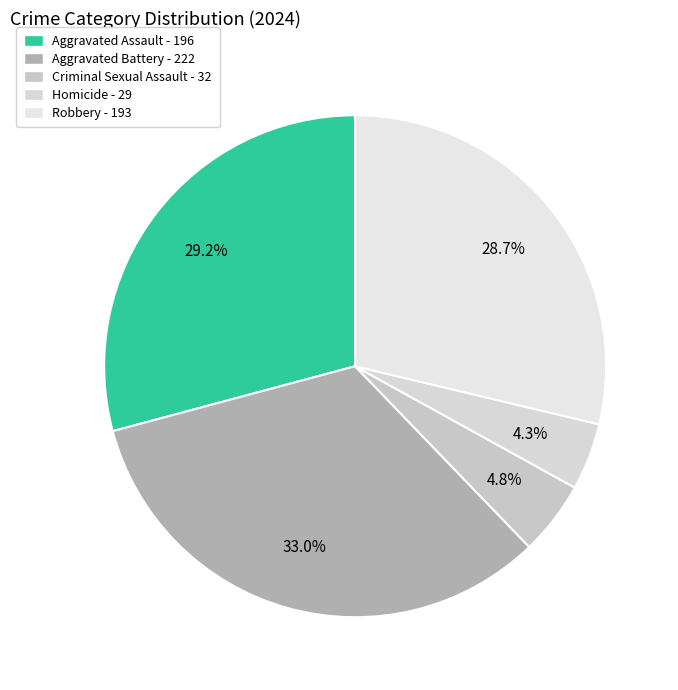

To the nearest percent, what is the combined percentage of Criminal Sexual Assault and Aggravated Assault?

34%